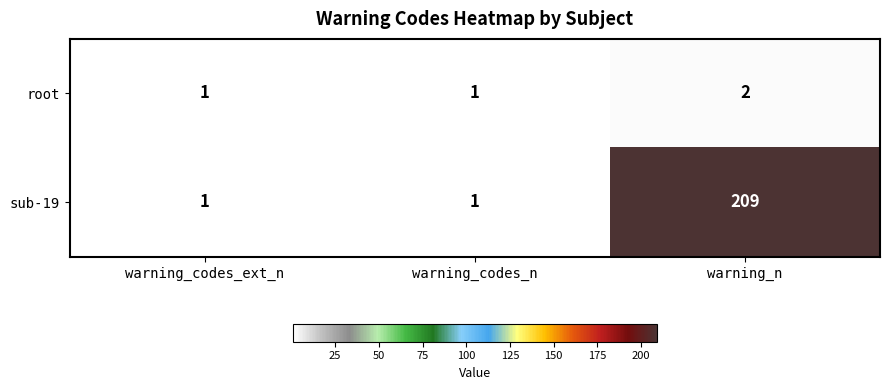

What is the sum of all root values?

4